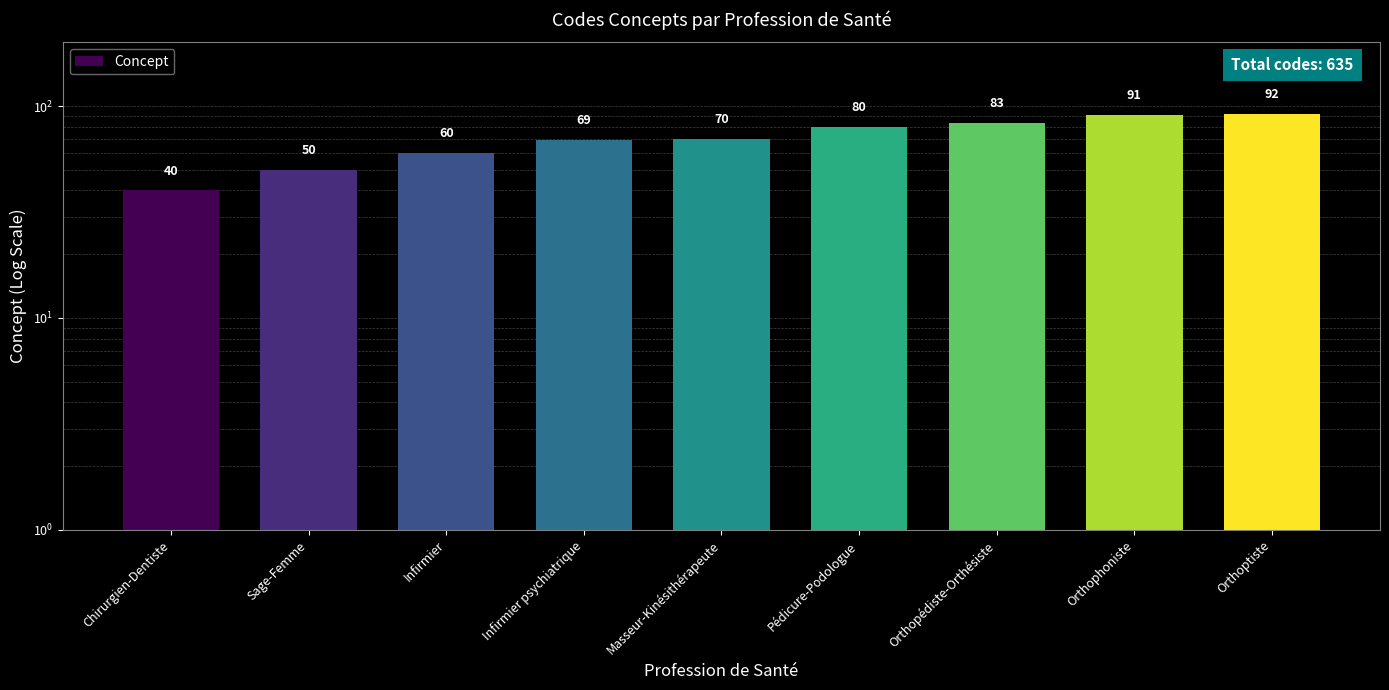

Are the bars grouped side by side (vs. stacked)?

No